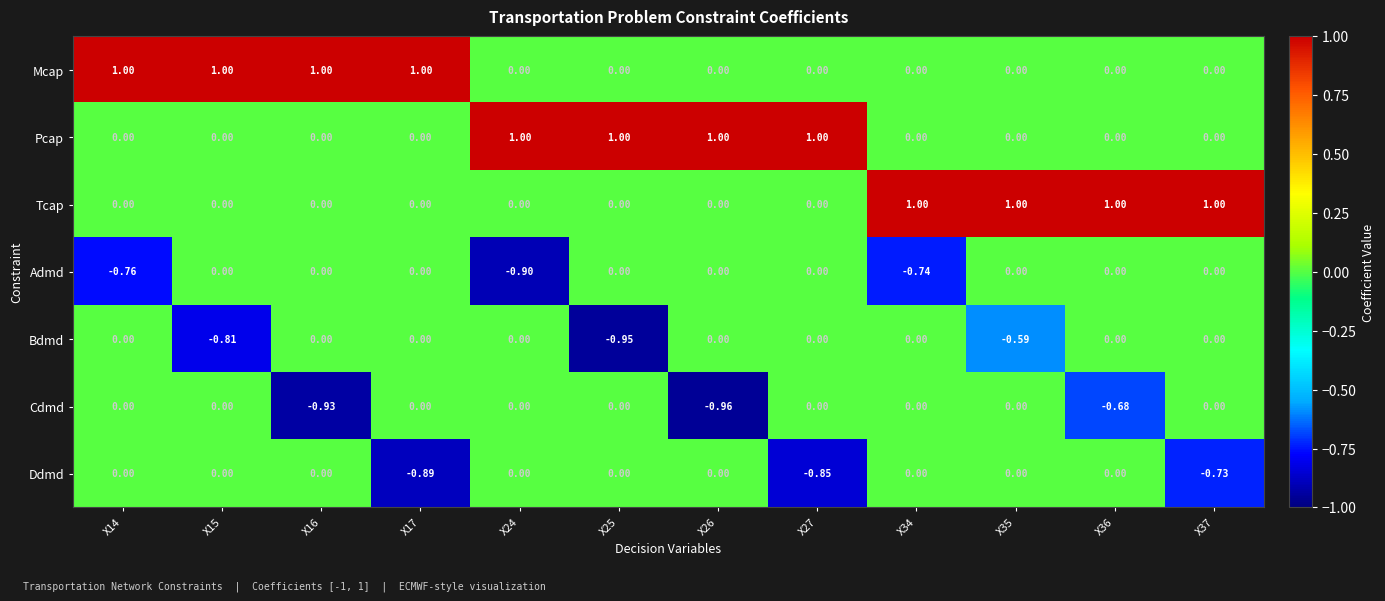

Between X15 and X17, which series saw the biggest shift?

Ddmd